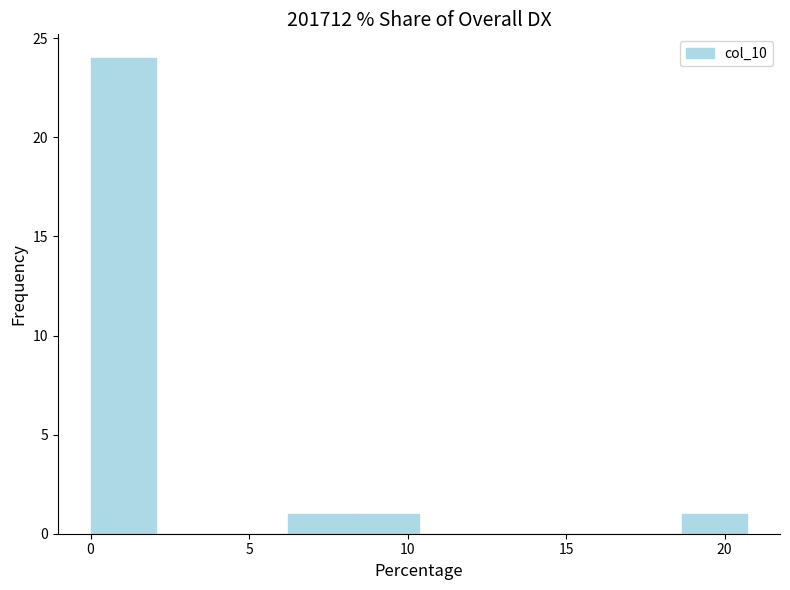

How tall is the bar that spans 18.5 to 20.5 on the x-axis? Neither the bar edges nor the heights are printed on the chart, so give them approximately, as read against the axes.

1